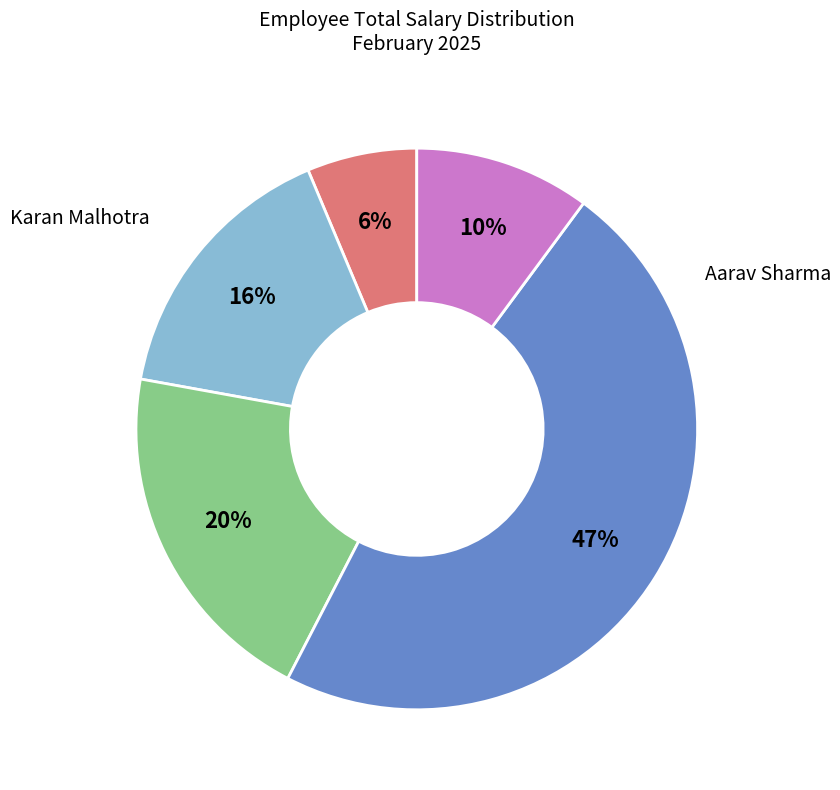

Is there any slice that represents more than half of the pie?

No